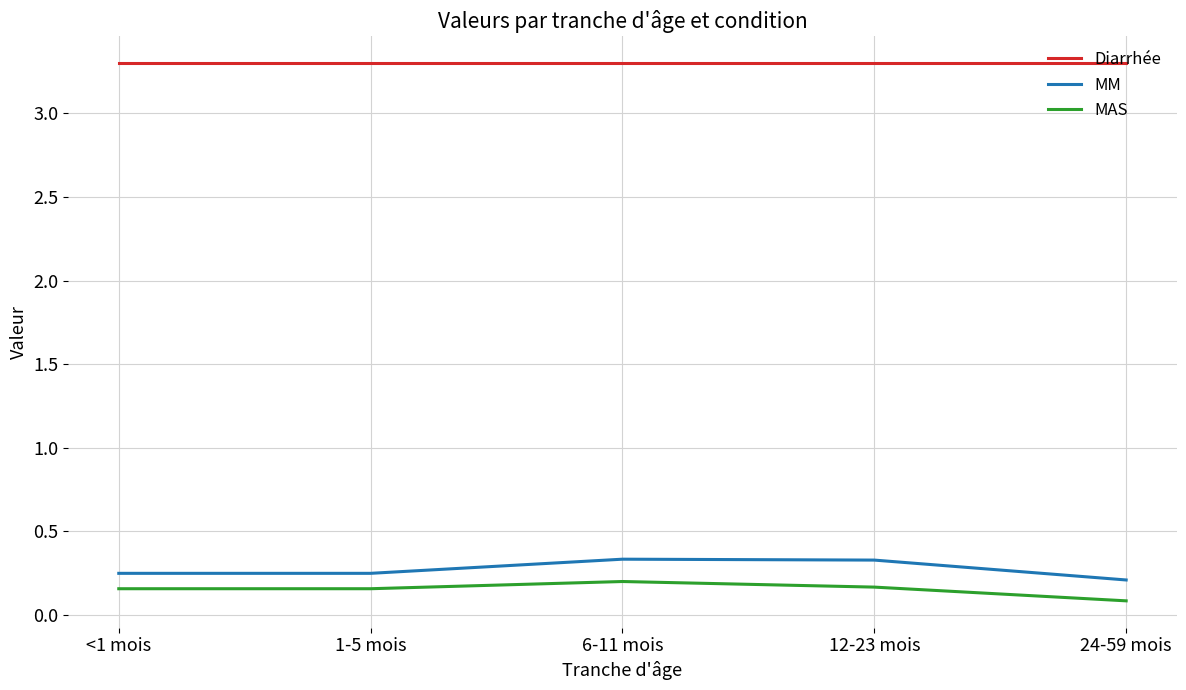

What is the difference between the highest and lowest values at 24-59 mois?

3.2